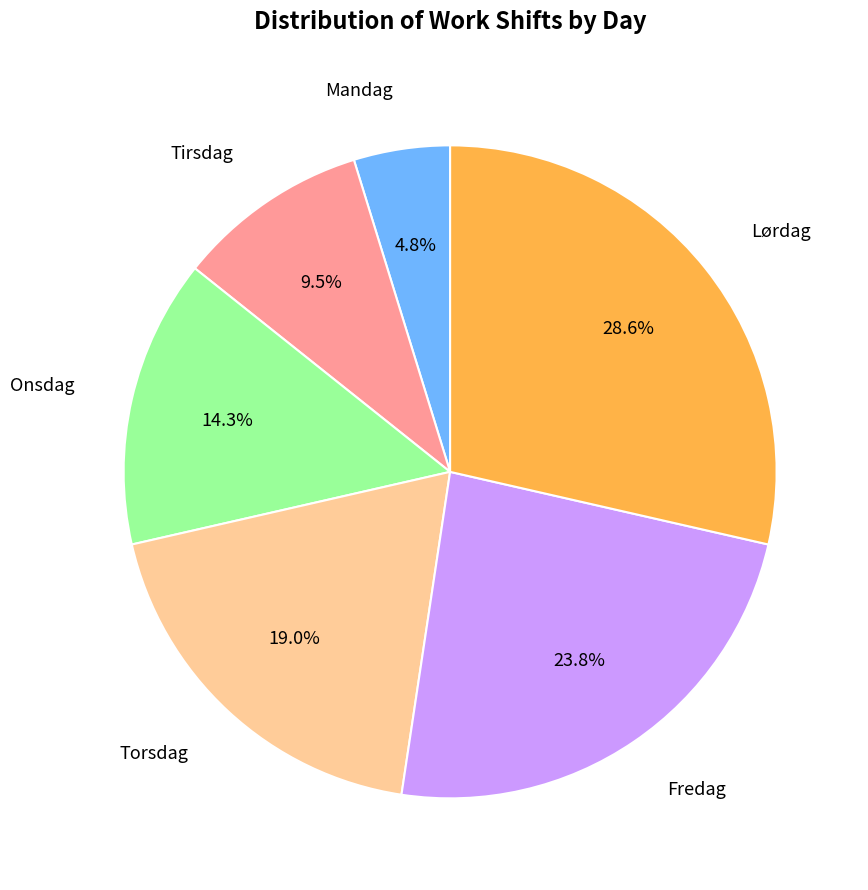

Does any single category account for the majority?

No